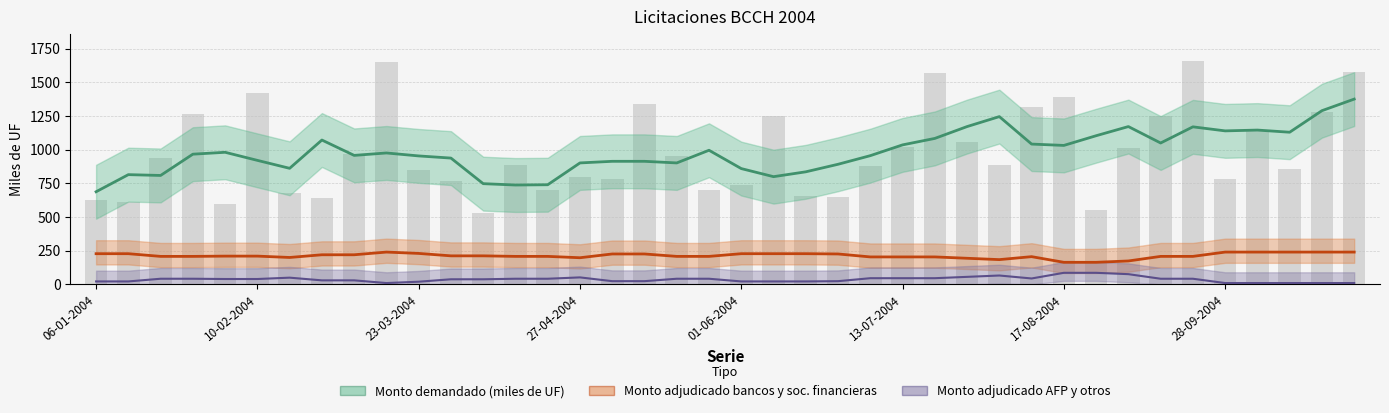

The Monto adjudicado bancos y sociedades fi series shows 114 at 21-09-2004. True or false?

False